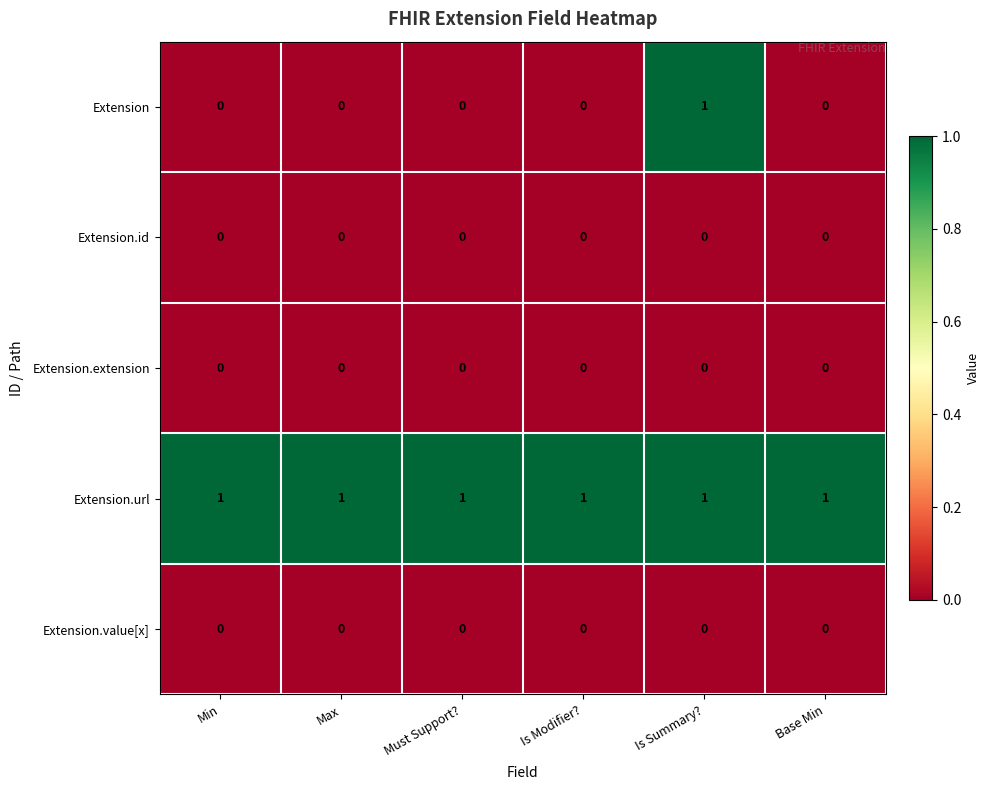

Which series has the widest spread of values?

Extension